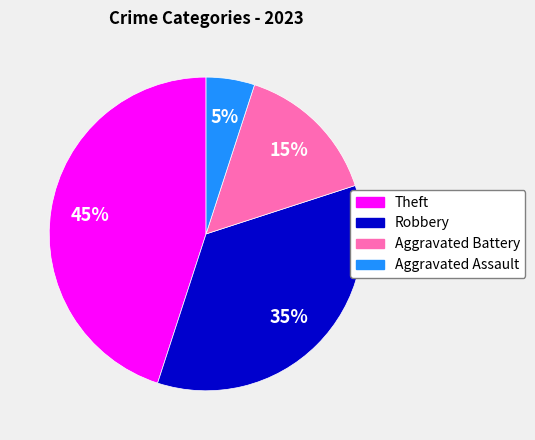

True or false: Theft accounts for 31% of the total.

False